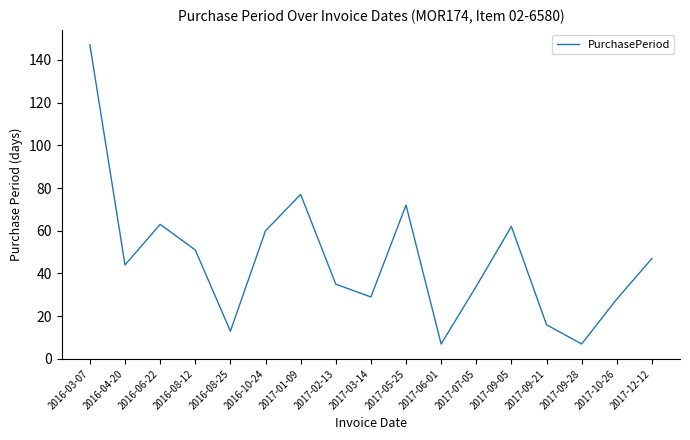

What is the greatest value displayed?

147